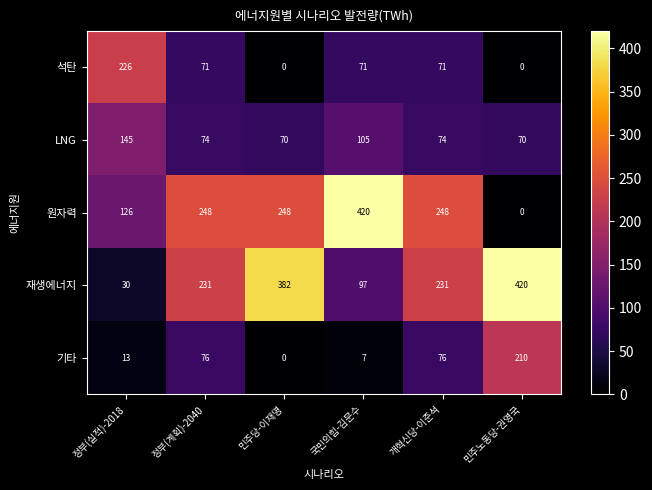

Count the number of data series in this chart.

5